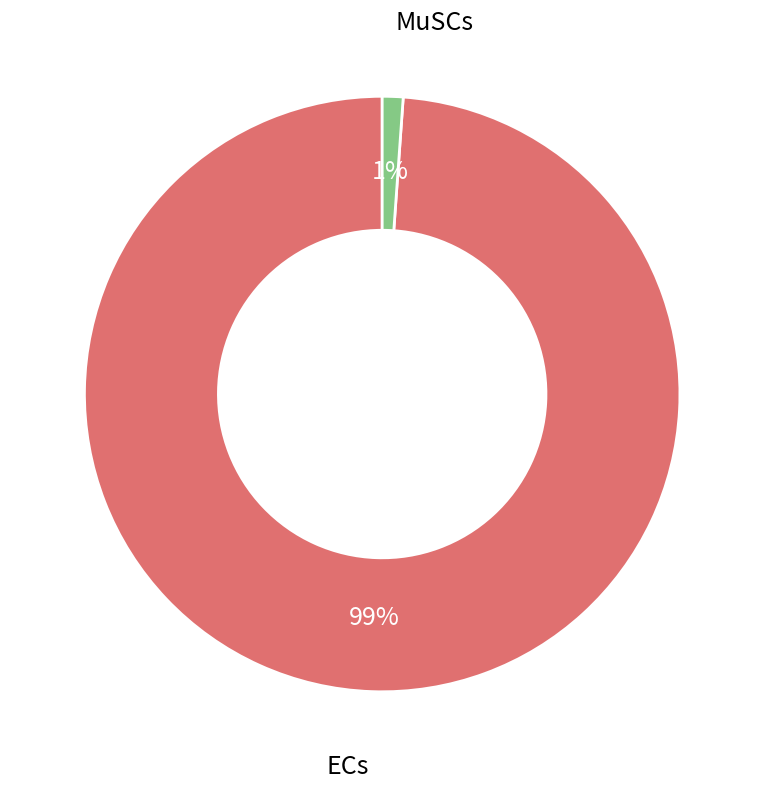

How many segments does this pie chart have?

2